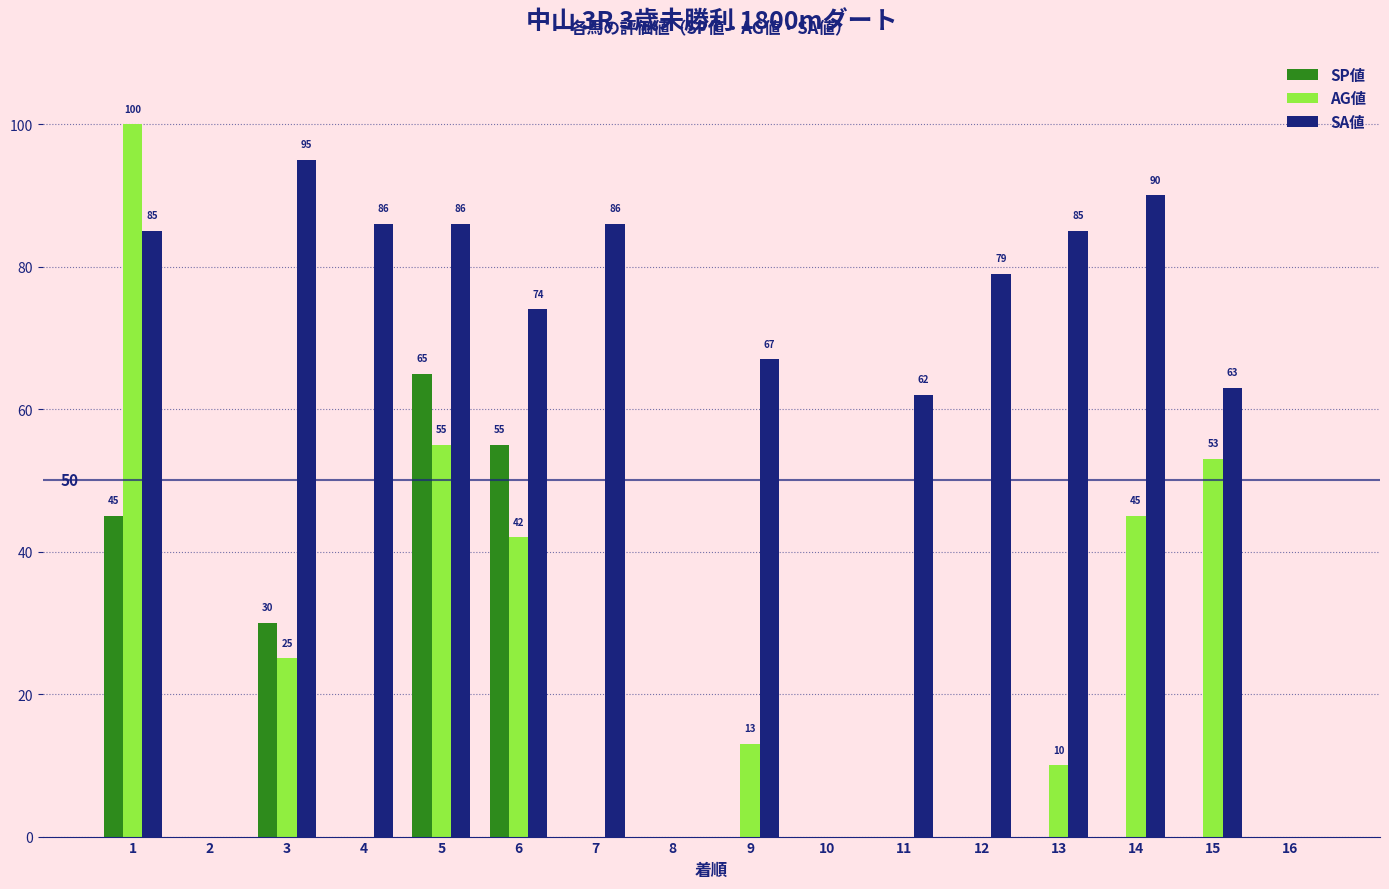

How many SP値 values are between 0 and 30?

13